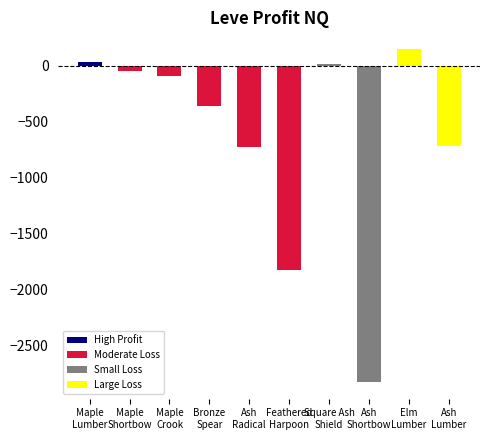

The chart shows a value of -547.4 at Leaving without Leave. True or false?

False